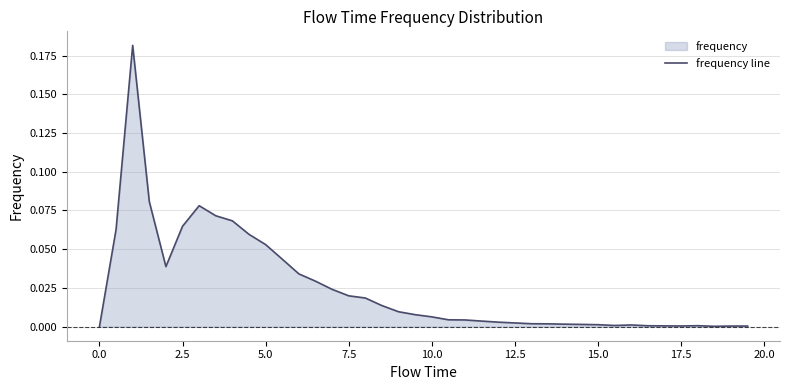

The value at 0.0 is -0.1. True or false?

False